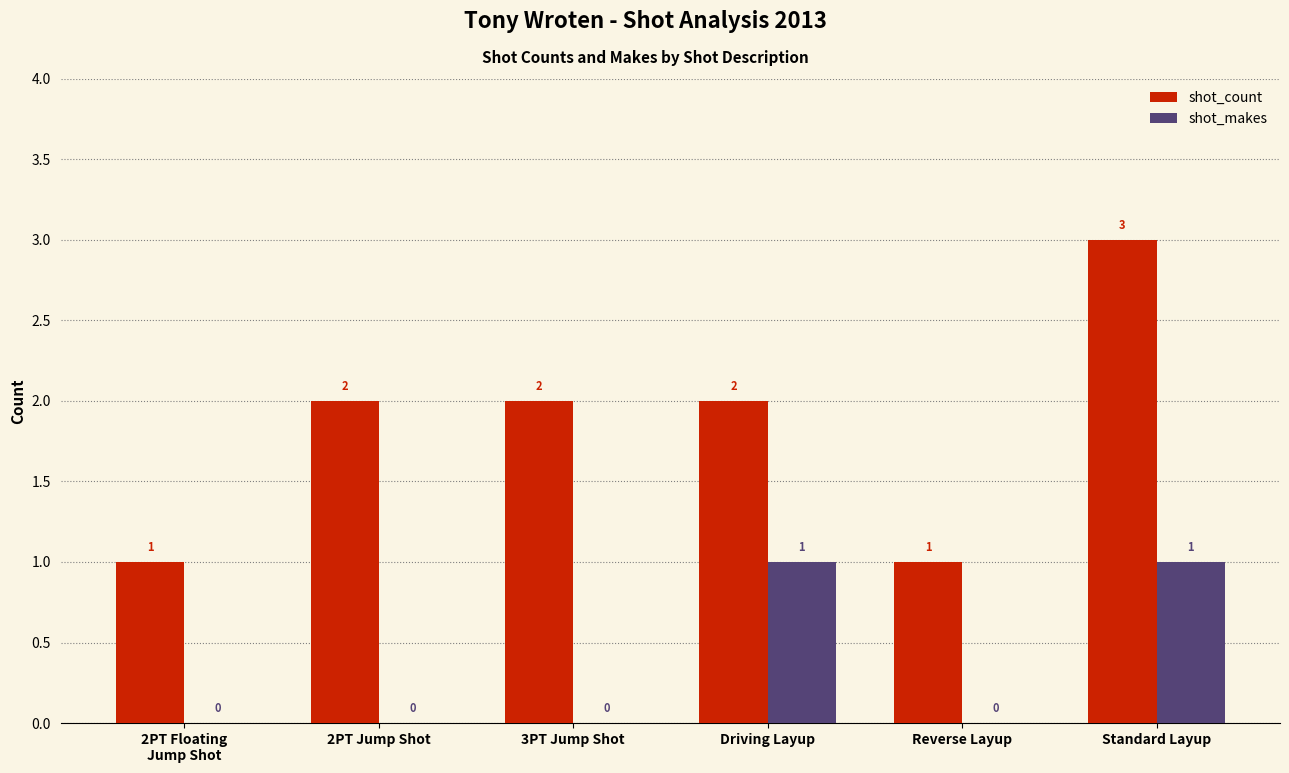

Reading left to right, list all the values displayed in this chart.

shot_count: 2PT Floating
Jump Shot=1	2PT Jump Shot=2	3PT Jump Shot=2	Driving Layup=2	Reverse Layup=1	Standard Layup=3
shot_makes: 2PT Floating
Jump Shot=0	2PT Jump Shot=0	3PT Jump Shot=0	Driving Layup=1	Reverse Layup=0	Standard Layup=1